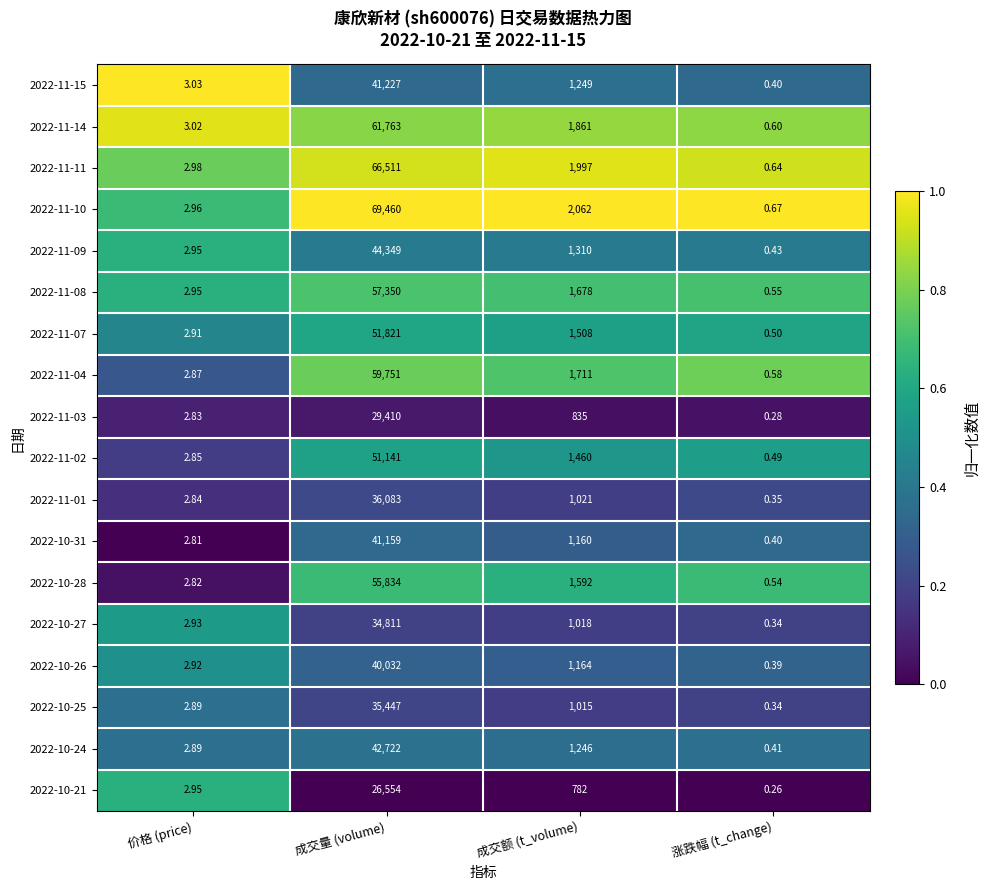

How many values in the 2022-10-25 series are below 1015?

2